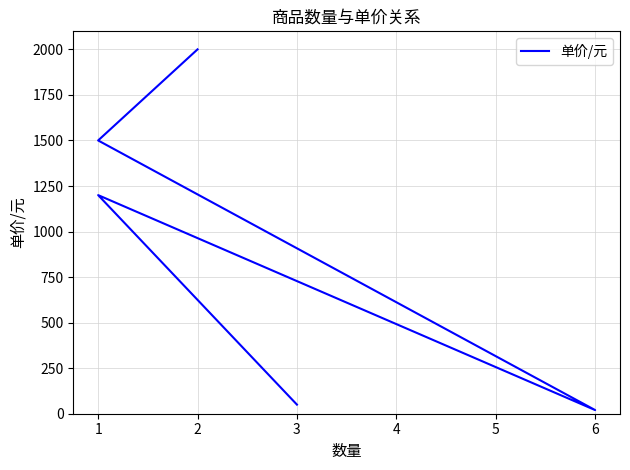

The chart shows a value of 33 at 6. True or false?

False